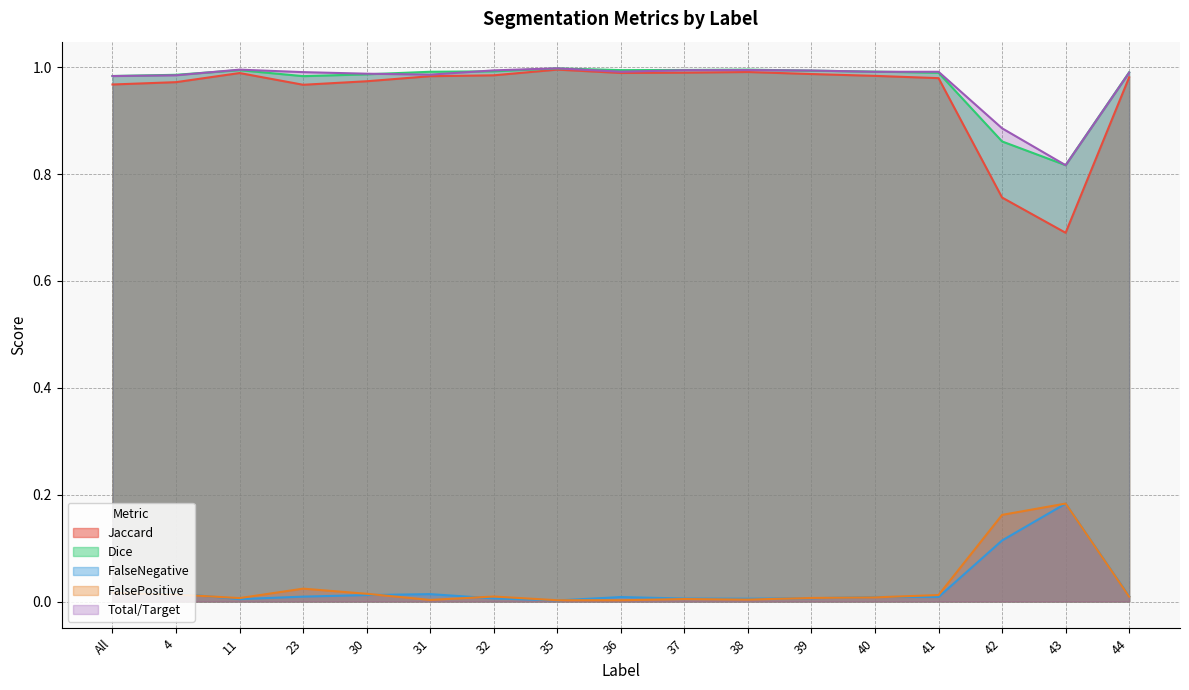

Reading left to right, what are all the values shown in this chart?

Jaccard: 1.0	1.0	1.0	1.0	1.0	1.0	1.0	1.0	1.0	1.0	1.0	1.0	1.0	1.0	0.8	0.7	1.0
Dice: 1.0	1.0	1.0	1.0	1.0	1.0	1.0	1.0	1.0	1.0	1.0	1.0	1.0	1.0	0.9	0.8	1.0
FalseNegative: 0.0	0.0	0.0	0.0	0.0	0.0	0.0	0.0	0.0	0.0	0.0	0.0	0.0	0.0	0.1	0.2	0.0
FalsePositive: 0.0	0.0	0.0	0.0	0.0	0.0	0.0	0.0	0.0	0.0	0.0	0.0	0.0	0.0	0.2	0.2	0.0
Total/Target: 1.0	1.0	1.0	1.0	1.0	1.0	1.0	1.0	1.0	1.0	1.0	1.0	1.0	1.0	0.9	0.8	1.0